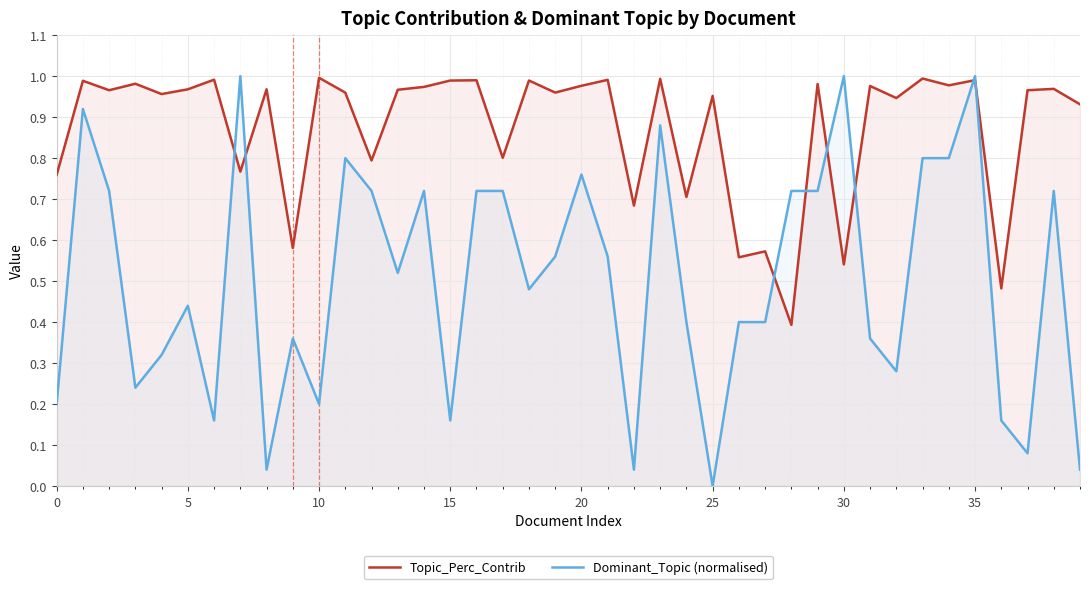

True or false: Dominant_Topic (normalised) has more than 1 interior local peaks.

True